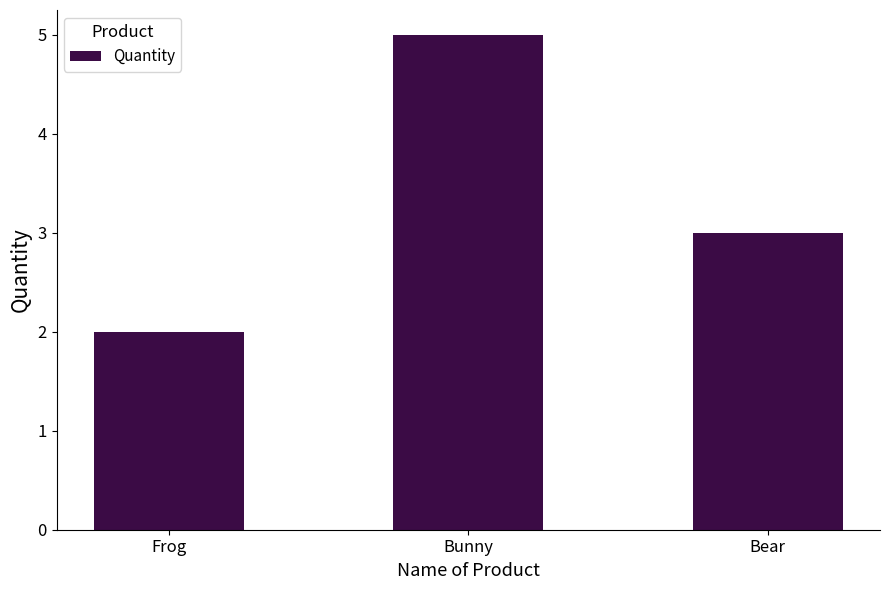

What is the average value?

3